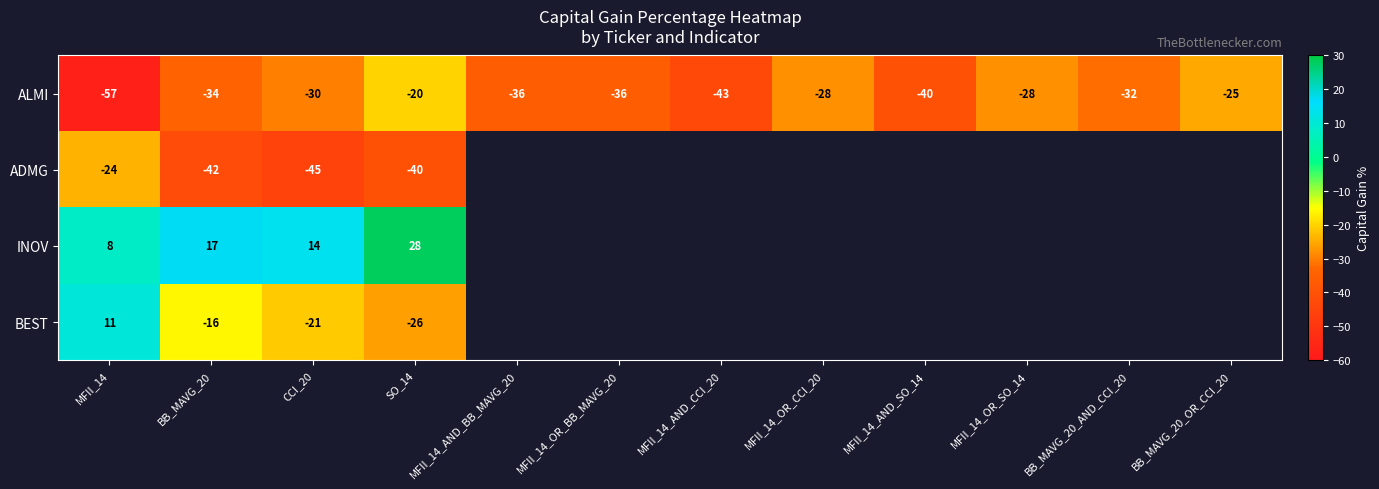

What is the difference between the maximum and minimum values in the ALMI series?

37